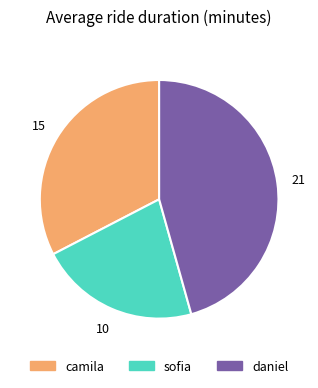

Is it true that daniel is 57% of the pie?

False